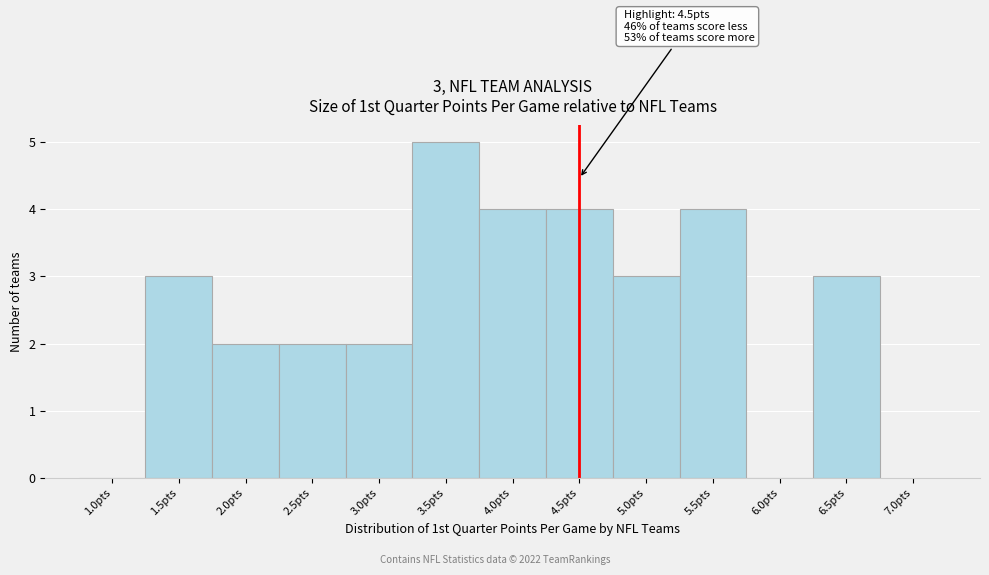

Which range on the x-axis has the tallest bar?

3.25 to 3.75